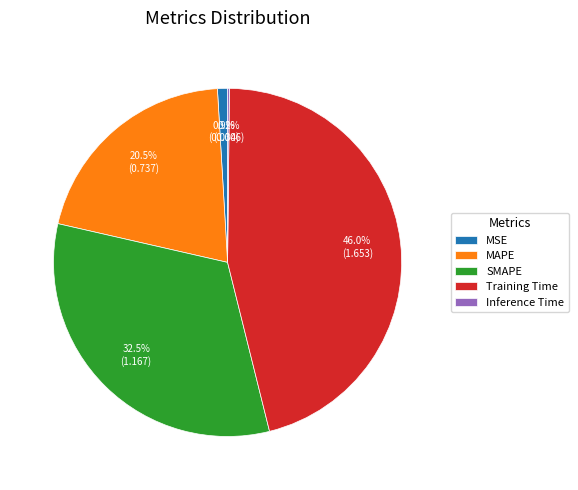

Which slice is the largest?

Training Time